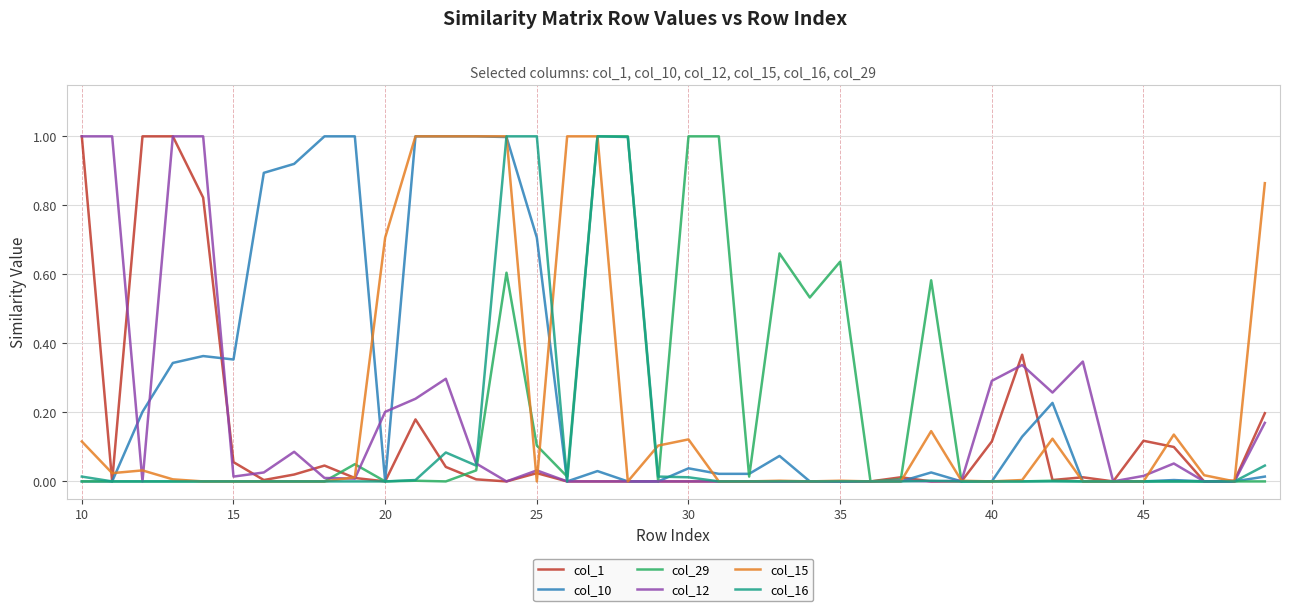

What is the greatest value displayed?

1.0